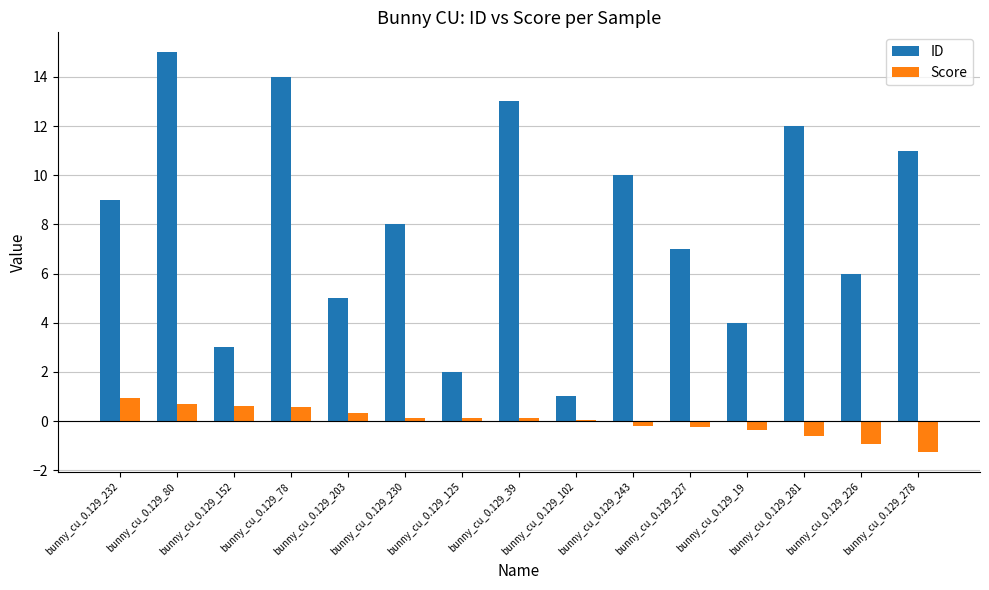

What is the sum of the Score values at bunny_cu_0.129_232 and bunny_cu_0.129_102?

1.0